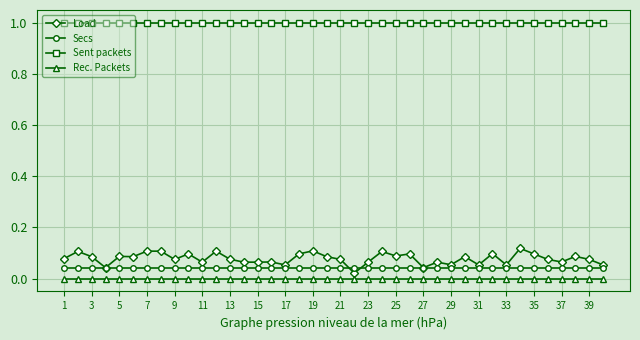

True or false: Load has more than 1 points higher than both neighbors.

True